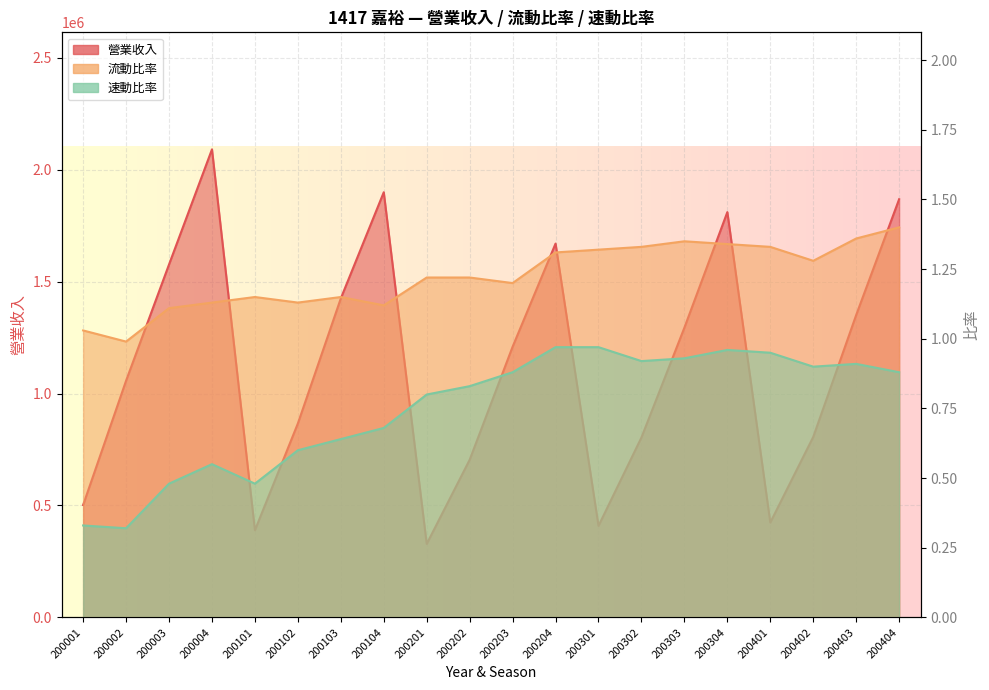

At which category is the sum across all series the highest?

200004